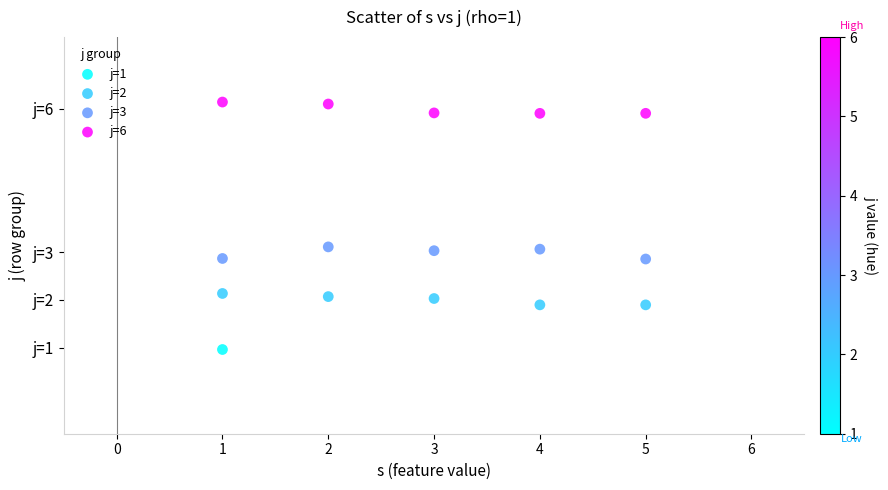

Which series contains the lowest Y value?

j=1